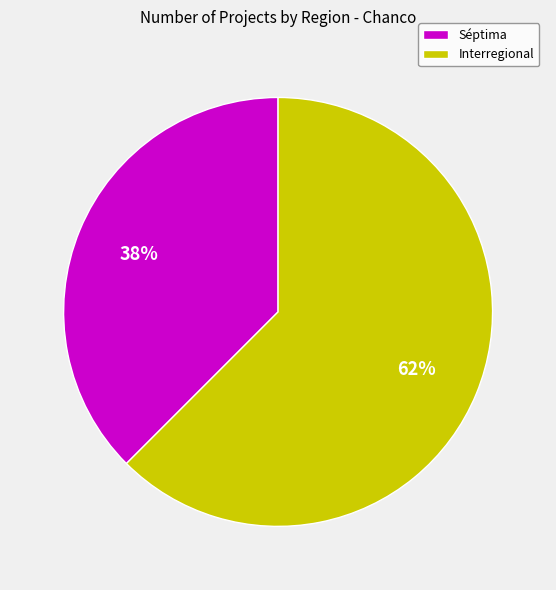

How many segments does this pie chart have?

2